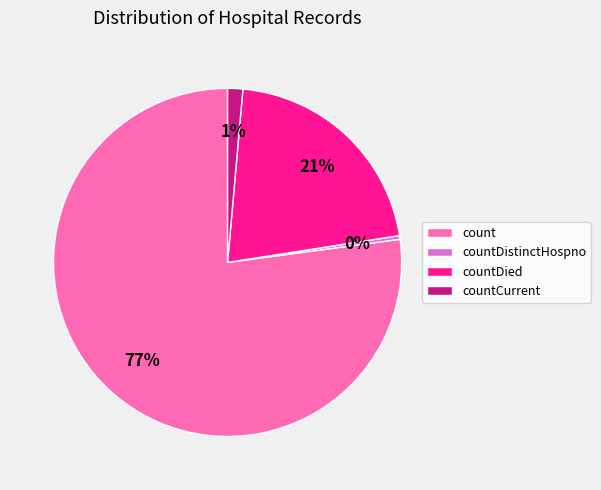

Count the number of slices in the pie.

4